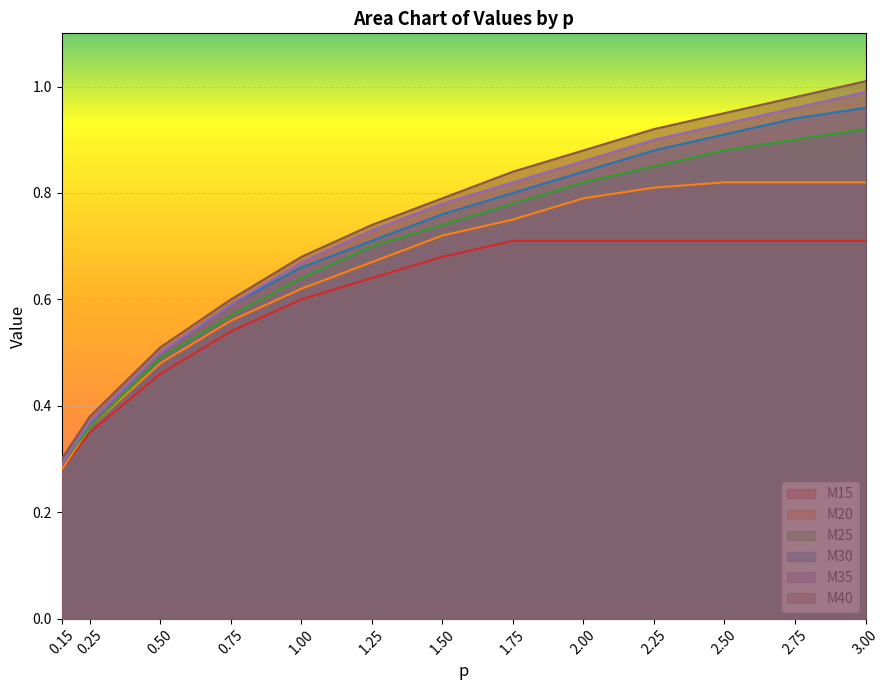

What are all the series names shown in the legend?

M15, M20, M25, M30, M35, M40